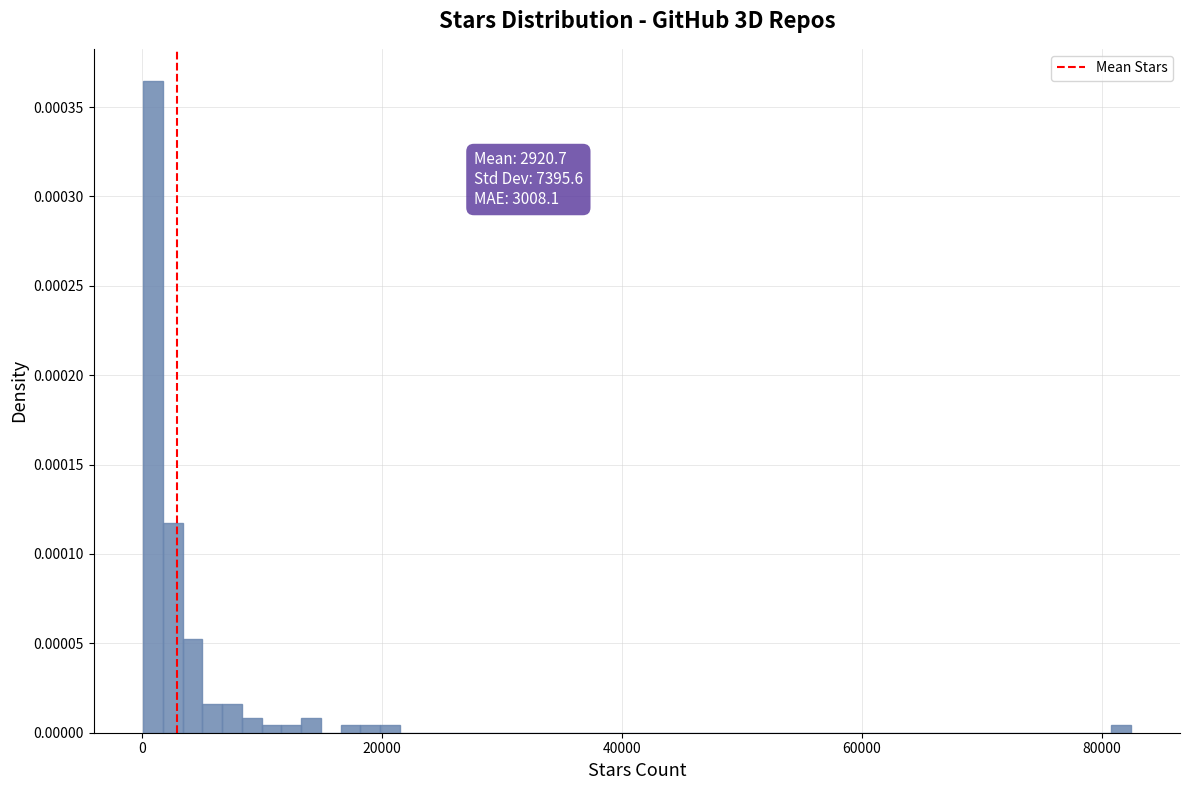

Read against the x-axis, roughly where is the centre of the tallest bar?

0